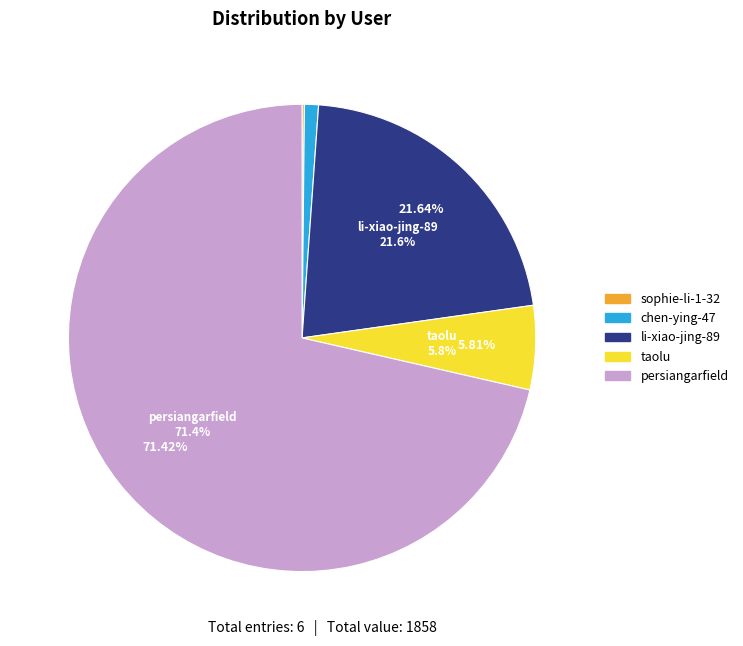

True or false: miaoxian-sheng-89 accounts for 0% of the total.

True